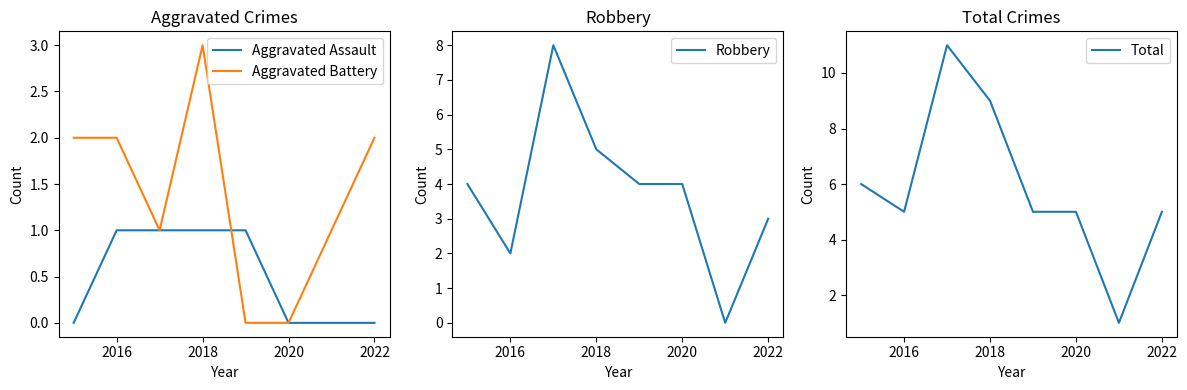

In Total, how many points are lower than both neighbors (excluding endpoints)?

2